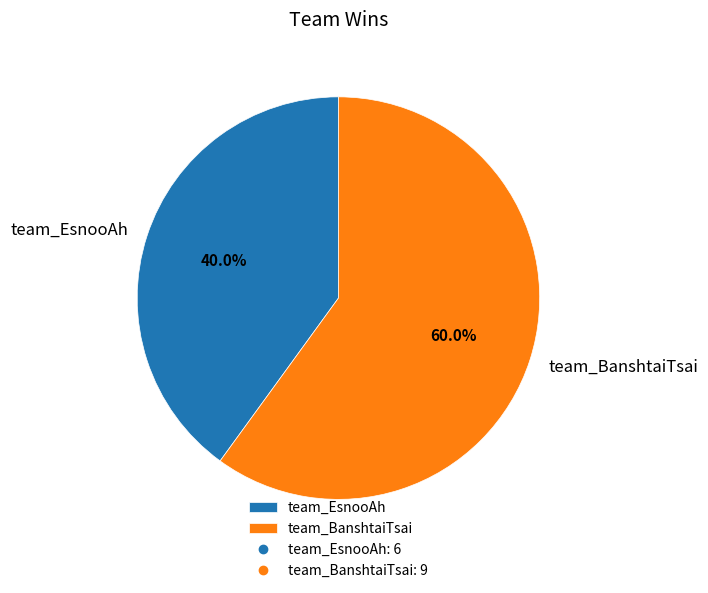

What percentage is the team_EsnooAh slice, to the nearest percent?

40%